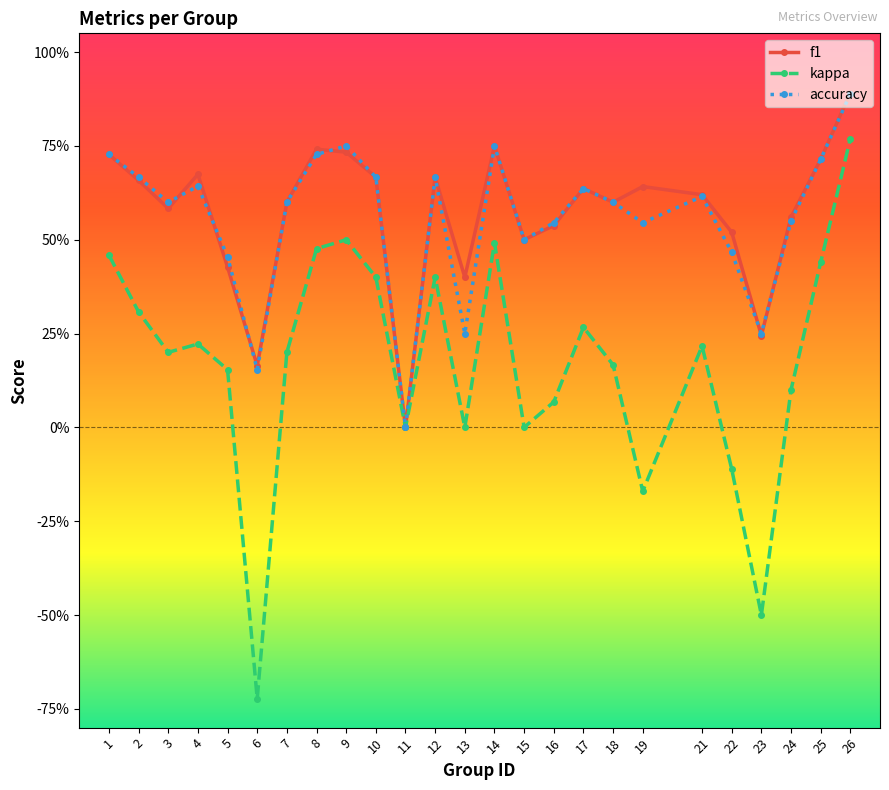

What is the difference between the maximum and minimum values in the kappa series?

1.5